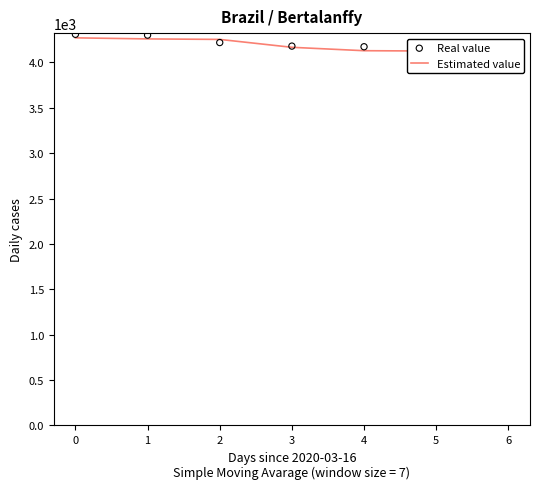

Which series has the largest Y range (max minus min)?

Real value